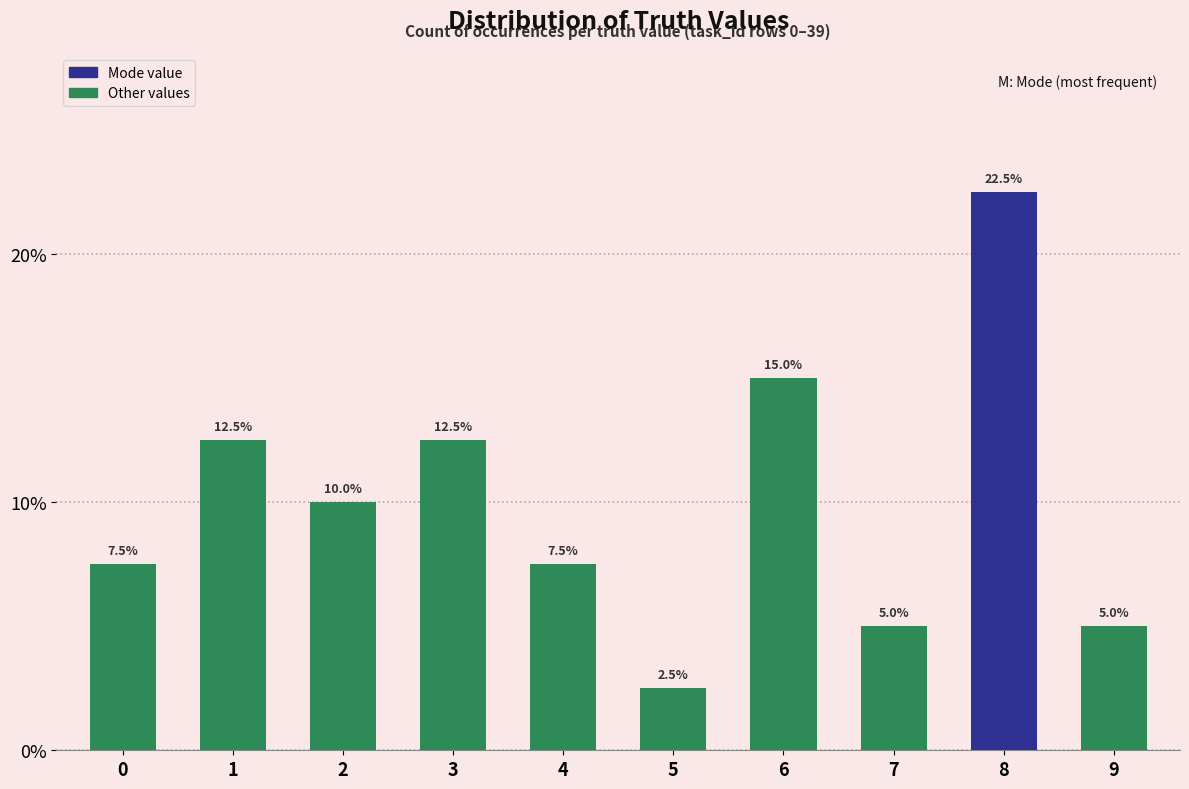

What is the approximate value at 2?

10.0